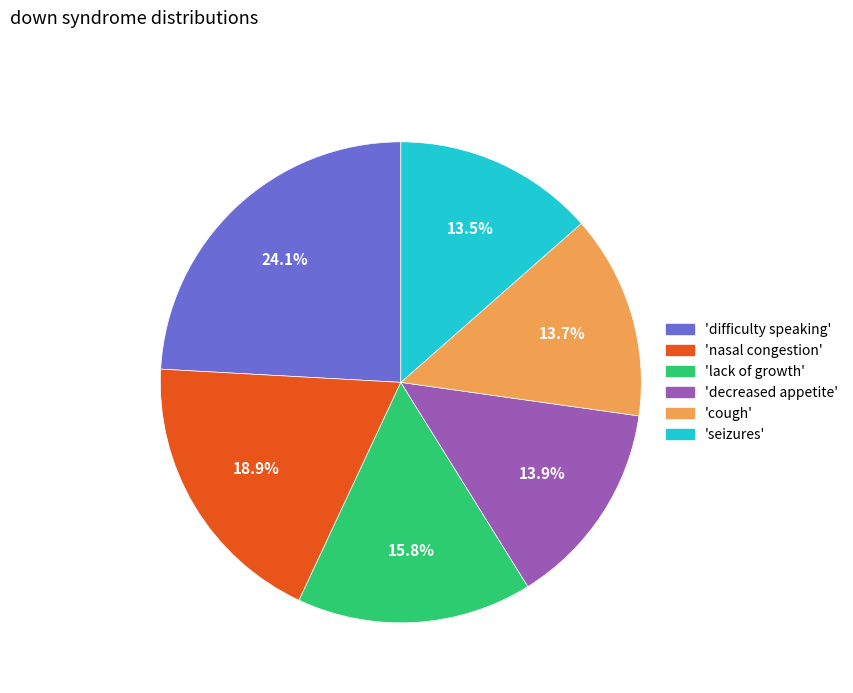

Is there any slice that represents more than half of the pie?

No